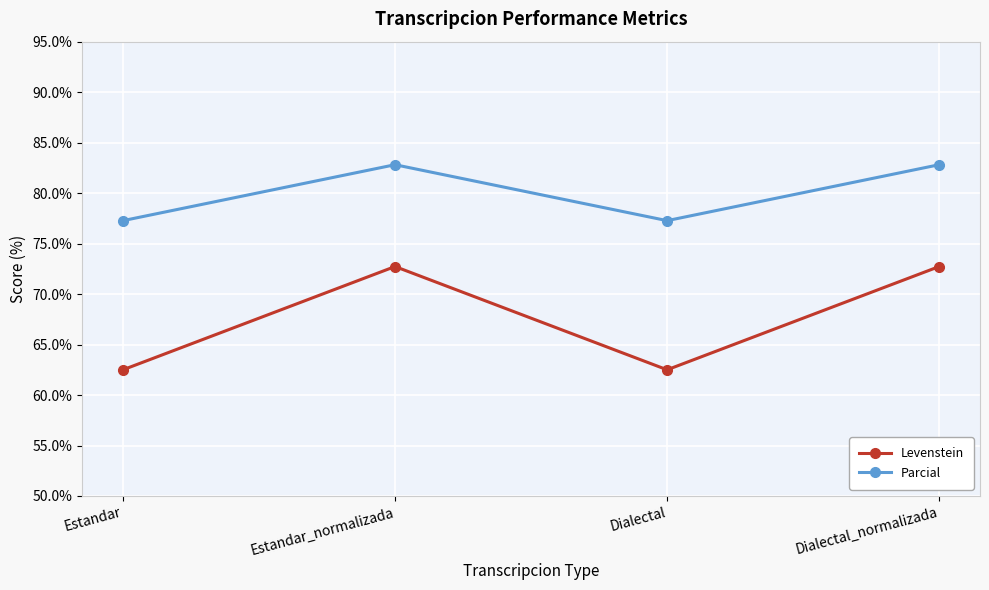

Is the value of Parcial at Dialectal_normalizada greater than the value of Levenstein at Estandar?

Yes